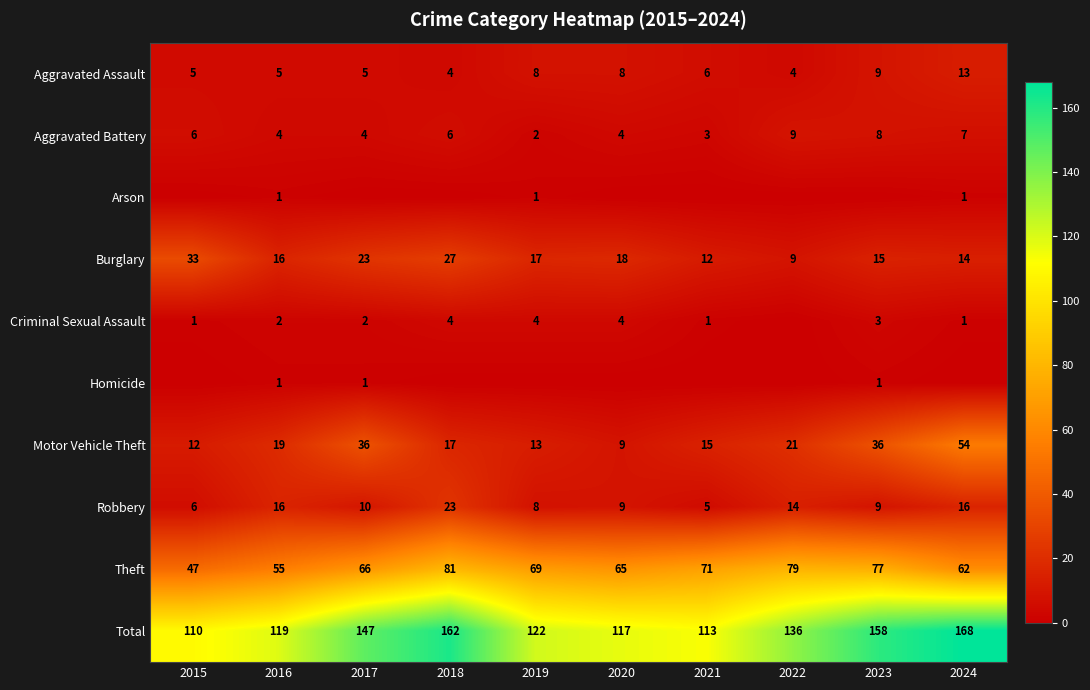

What is the spread (max minus min) of values at 2023?

158